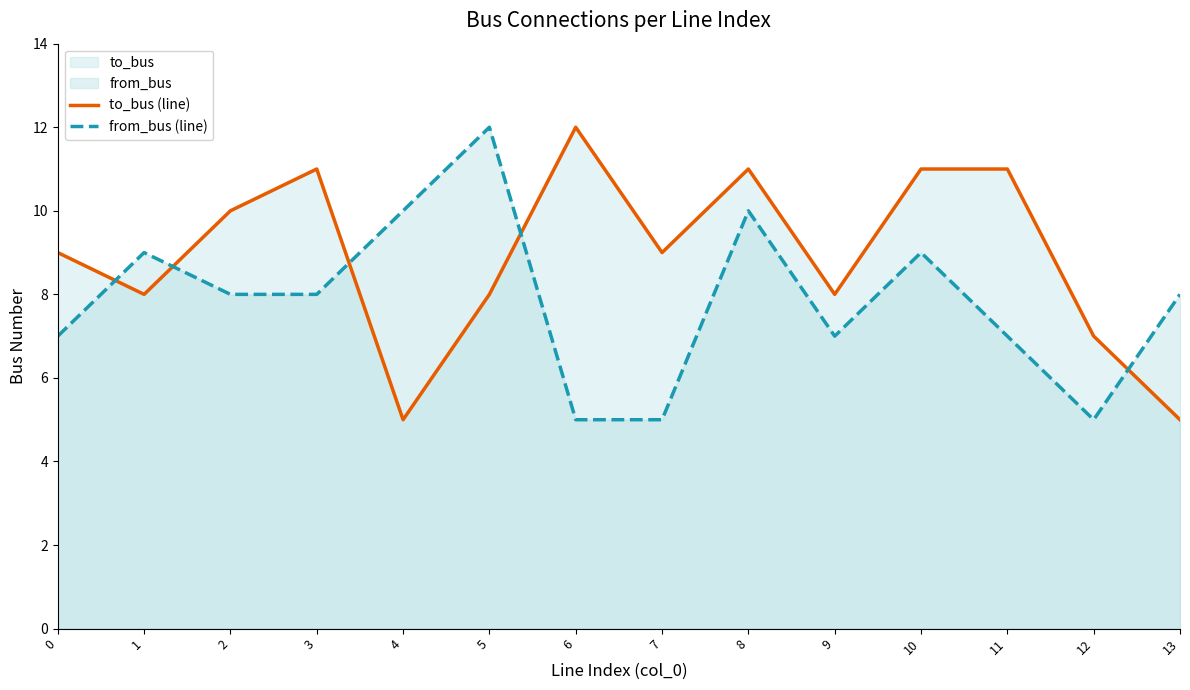

How many distinct data groups are displayed?

2